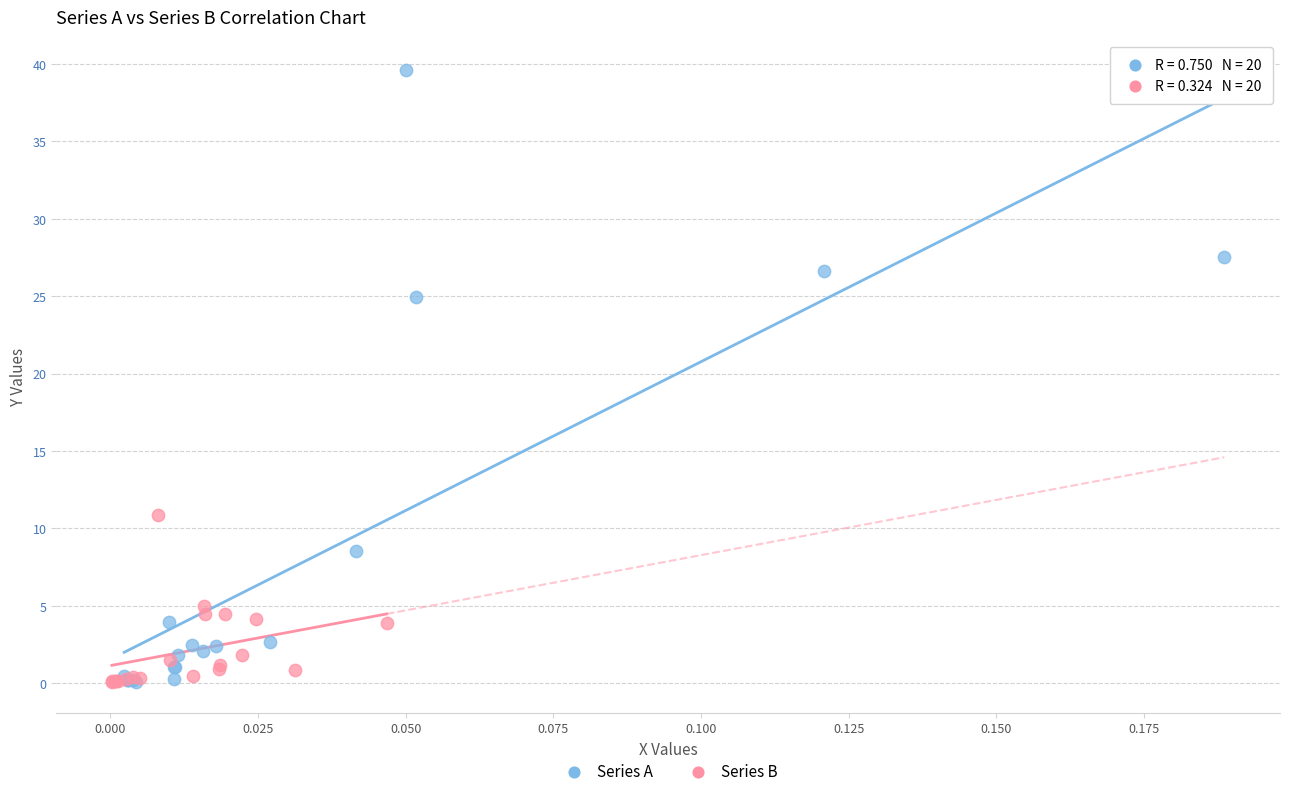

Which series has the widest spread of Y values?

Series A